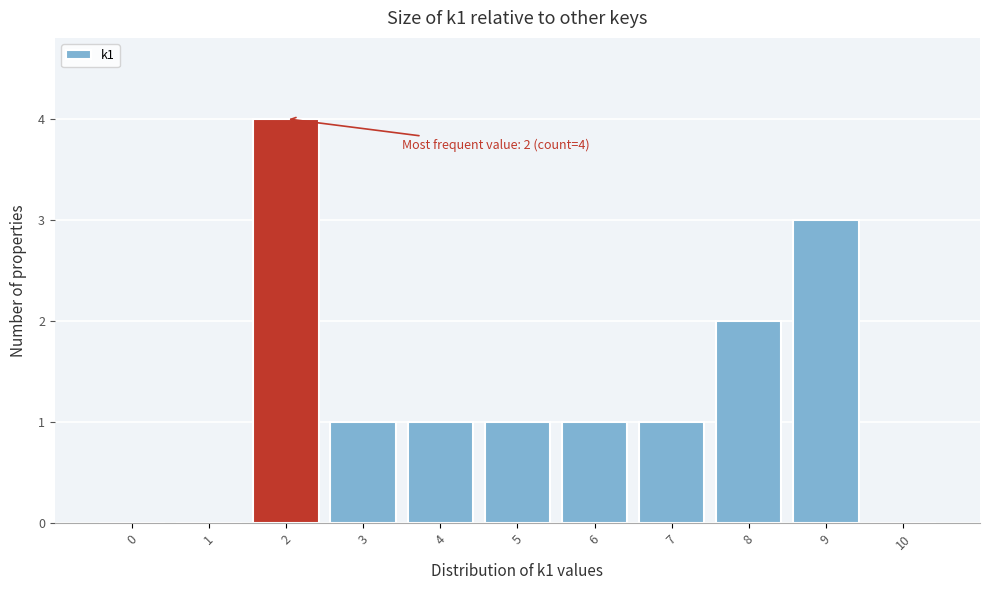

Reading right to left, extract all data points from this chart.

10=0	9=3	8=2	7=1	6=1	5=1	4=1	3=1	2=4	1=0	0=0